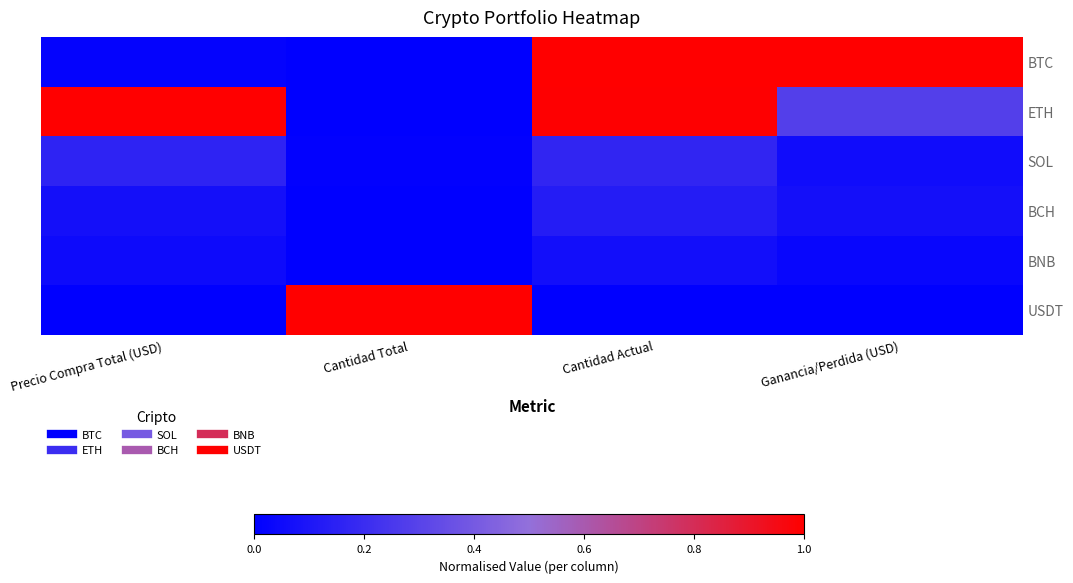

Reading right to left, transcribe all the data shown in this chart.

BTC: Ganancia/Perdida (USD)=1.0	Cantidad Actual=1.0	Cantidad Total=0.0	Precio Compra Total (USD)=0.0
ETH: Ganancia/Perdida (USD)=0.3	Cantidad Actual=1.0	Cantidad Total=0.0	Precio Compra Total (USD)=1.0
SOL: Ganancia/Perdida (USD)=0.1	Cantidad Actual=0.2	Cantidad Total=0.0	Precio Compra Total (USD)=0.2
BCH: Ganancia/Perdida (USD)=0.1	Cantidad Actual=0.1	Cantidad Total=0.0	Precio Compra Total (USD)=0.1
BNB: Ganancia/Perdida (USD)=0.0	Cantidad Actual=0.1	Cantidad Total=0.0	Precio Compra Total (USD)=0.0
USDT: Ganancia/Perdida (USD)=0.0	Cantidad Actual=0.0	Cantidad Total=1.0	Precio Compra Total (USD)=0.0